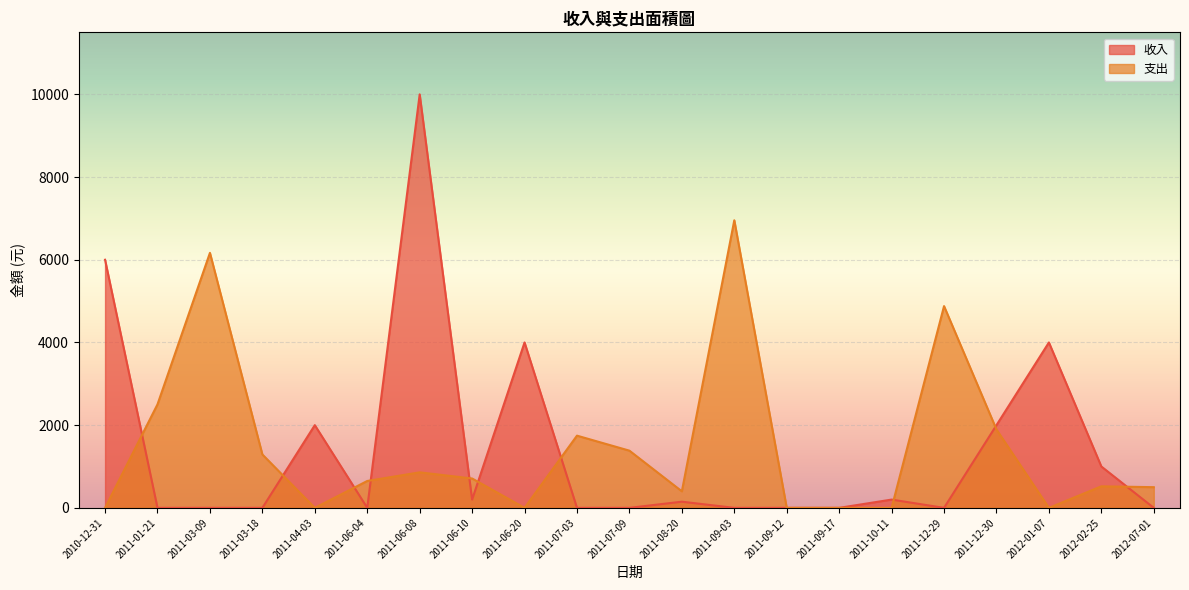

At which category is the sum across all series the highest?

2011-06-08